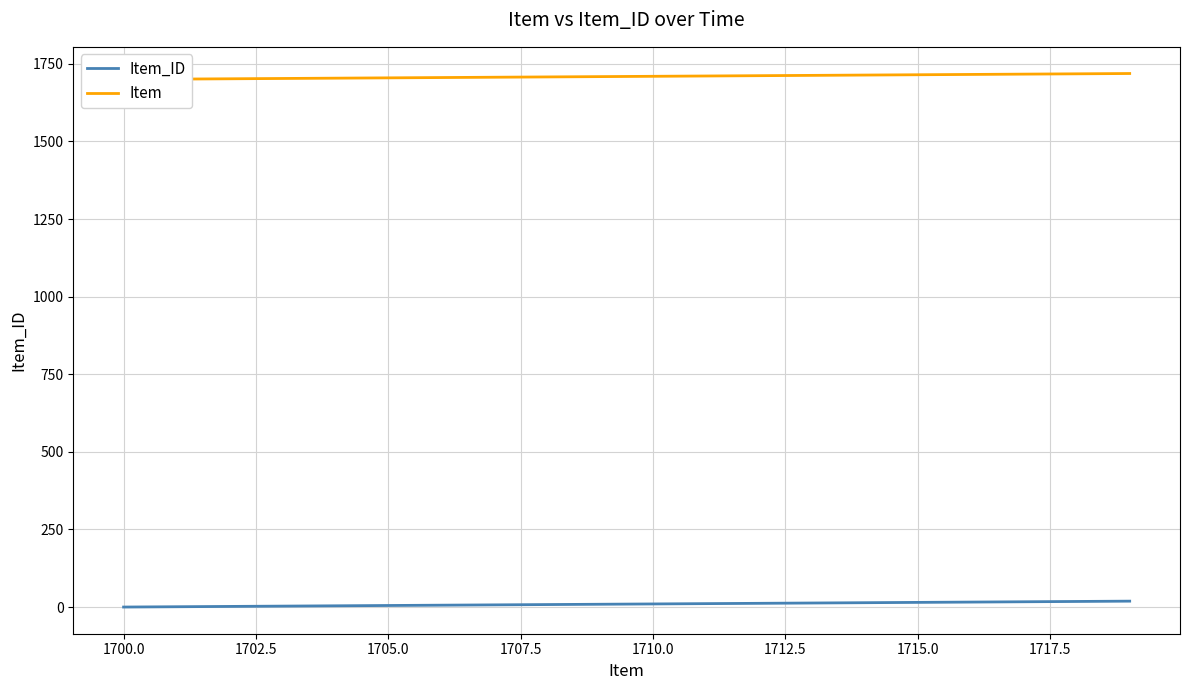

What is the label of the 11th point from the left?

1710.0